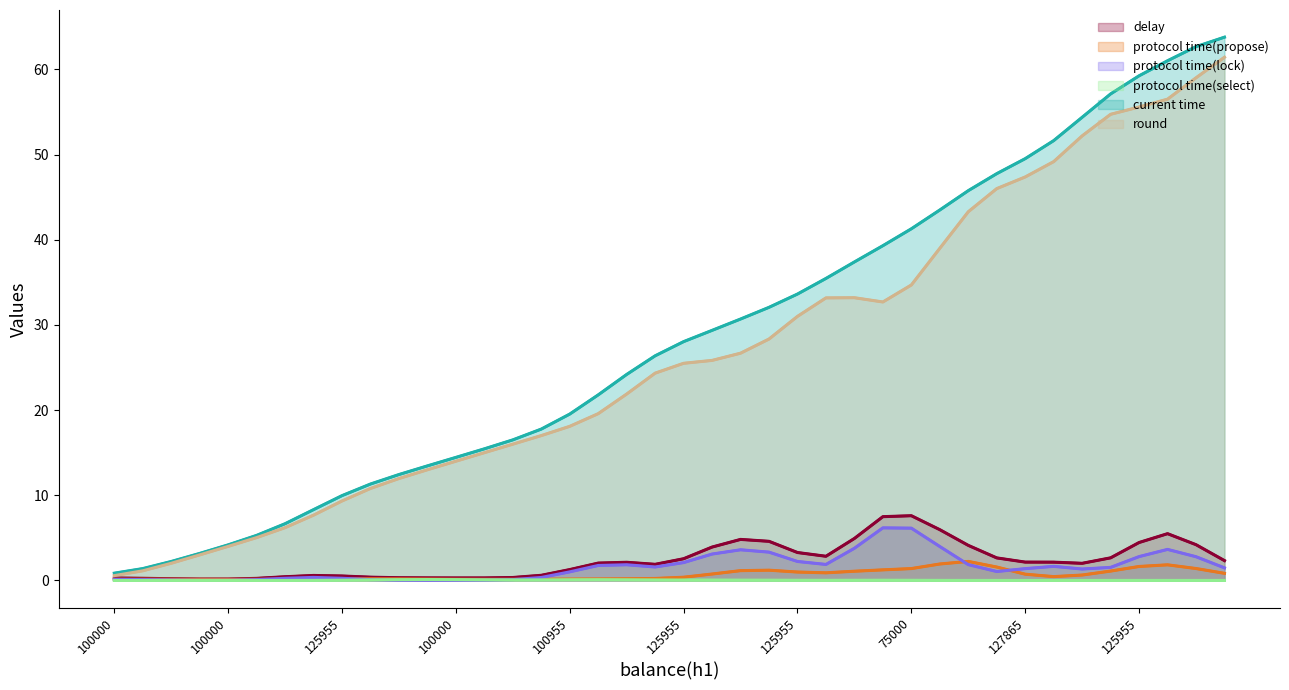

What are all the series names shown in the legend?

delay, protocol time(propose), protocol time(lock), protocol time(select), current time, round